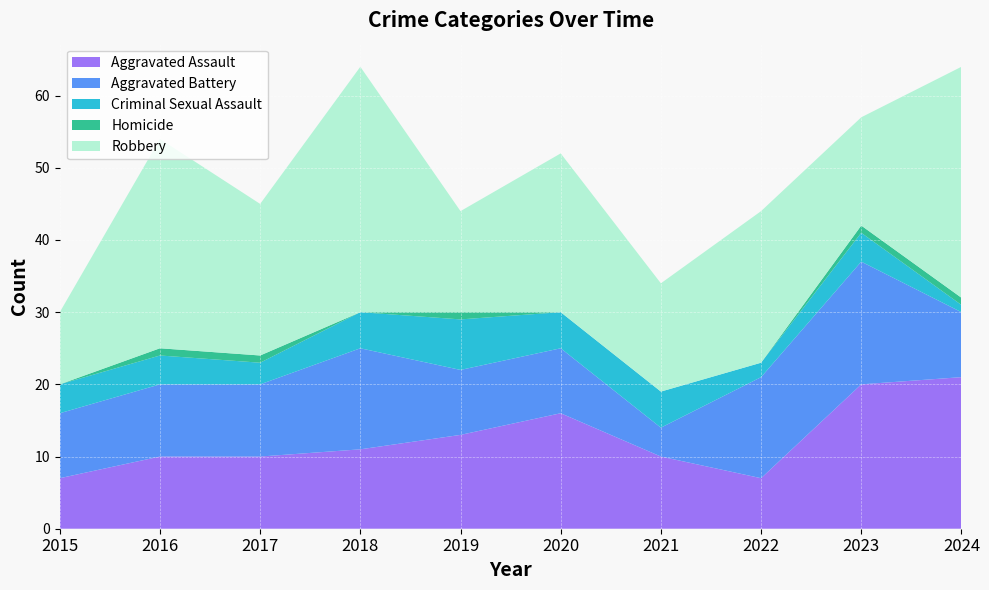

Reading left to right, list all the values displayed in this chart.

Aggravated Assault: 7	10	10	11	13	16	10	7	20	21
Aggravated Battery: 9	10	10	14	9	9	4	14	17	9
Criminal Sexual Assault: 4	4	3	5	7	5	5	2	4	1
Homicide: 0	1	1	0	1	0	0	0	1	1
Robbery: 10	29	21	34	14	22	15	21	15	32